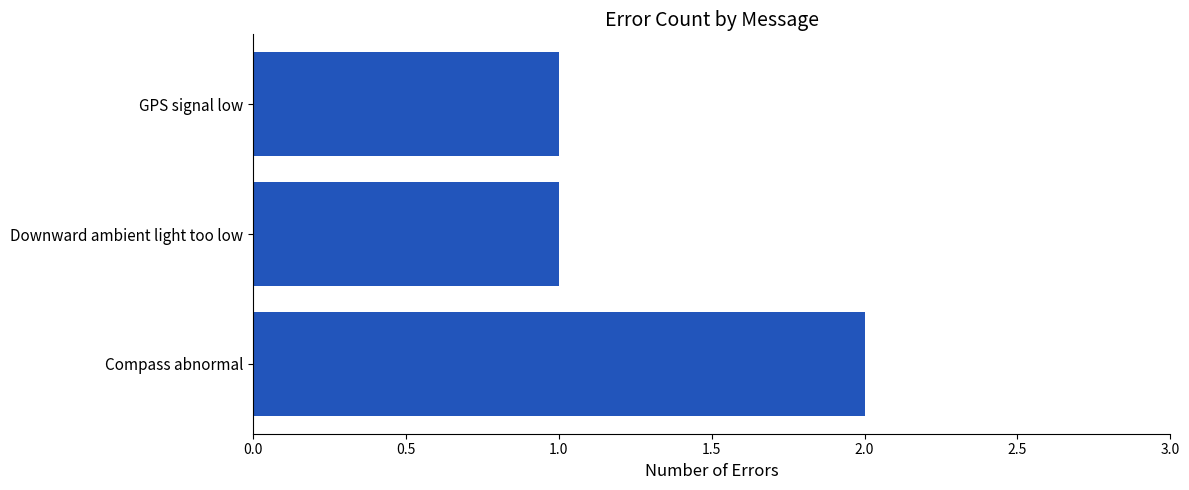

What is the sum of all values?

4